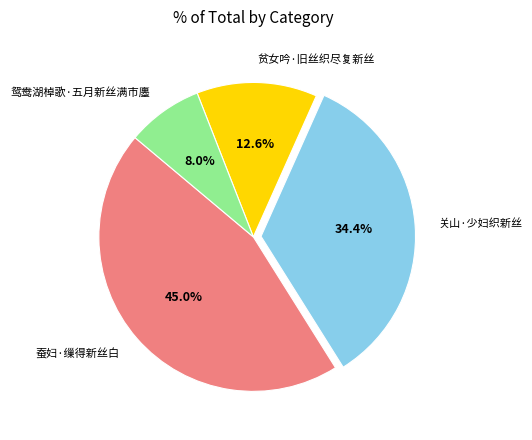

To the nearest percent, what portion does 关山·少妇织新丝 represent?

34%